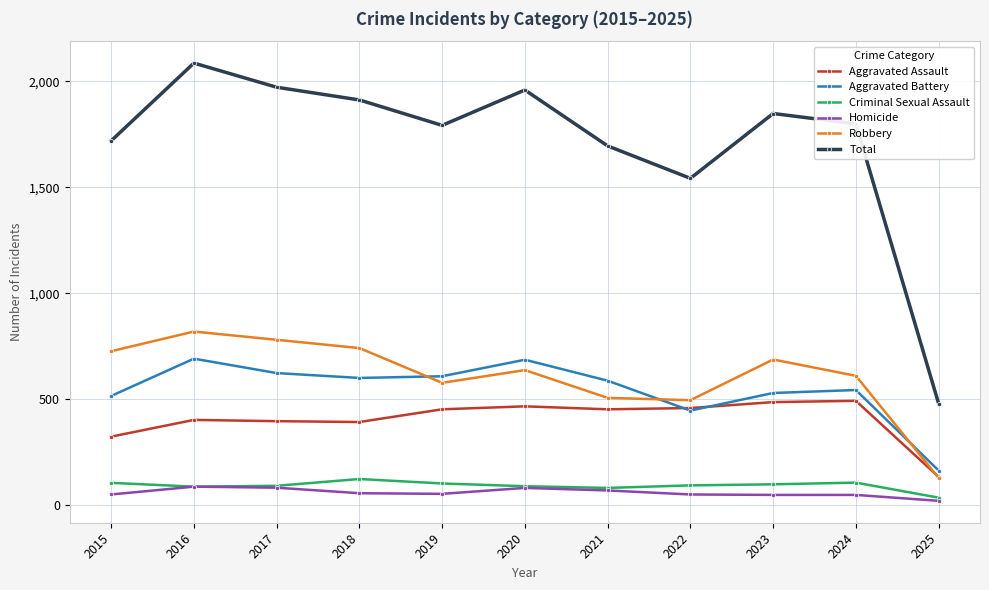

What is the total value across all series at 2019?

3584